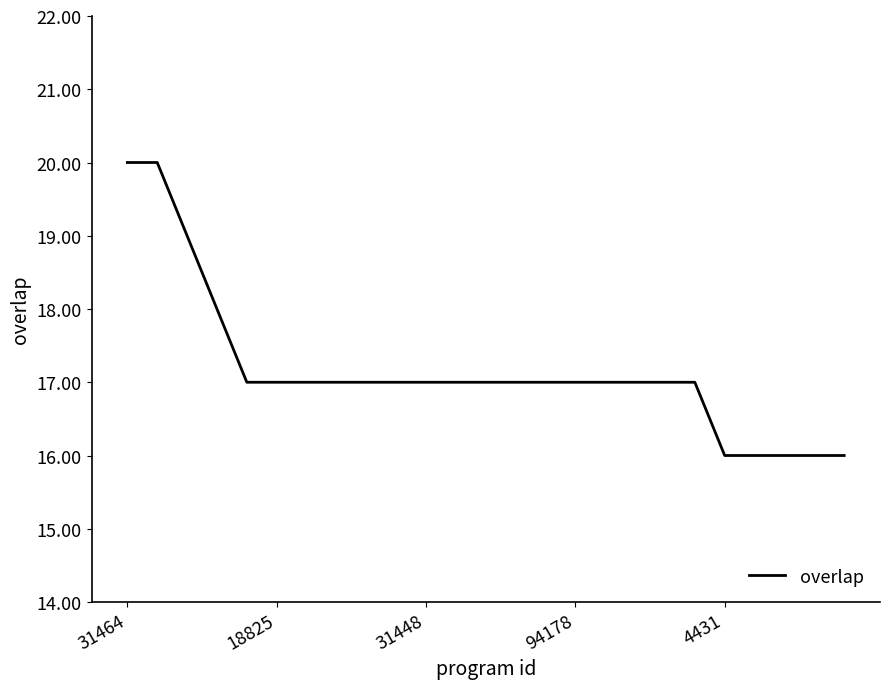

Reading right to left, list all the values displayed in this chart.

16	16	16	16	16	17	17	17	17	17	17	17	17	17	17	17	17	17	17	17	17	18	19	20	20